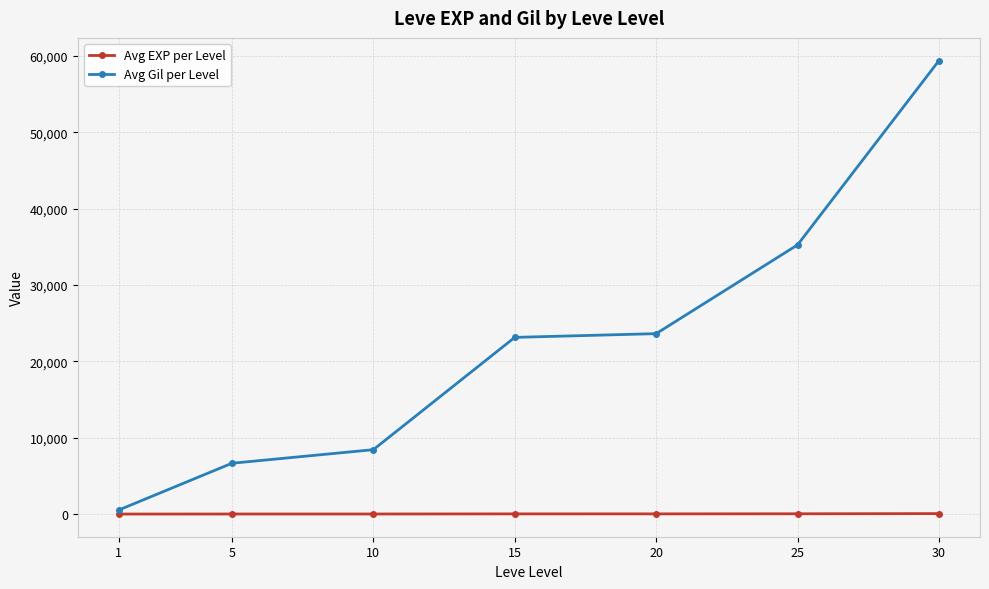

Rank the series at 25 from lowest to highest value.

Avg EXP per Level, Avg Gil per Level